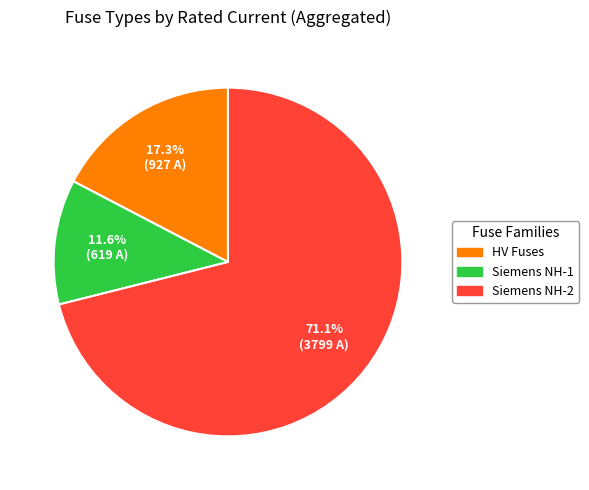

To the nearest percent, what is the average slice percentage?

33%